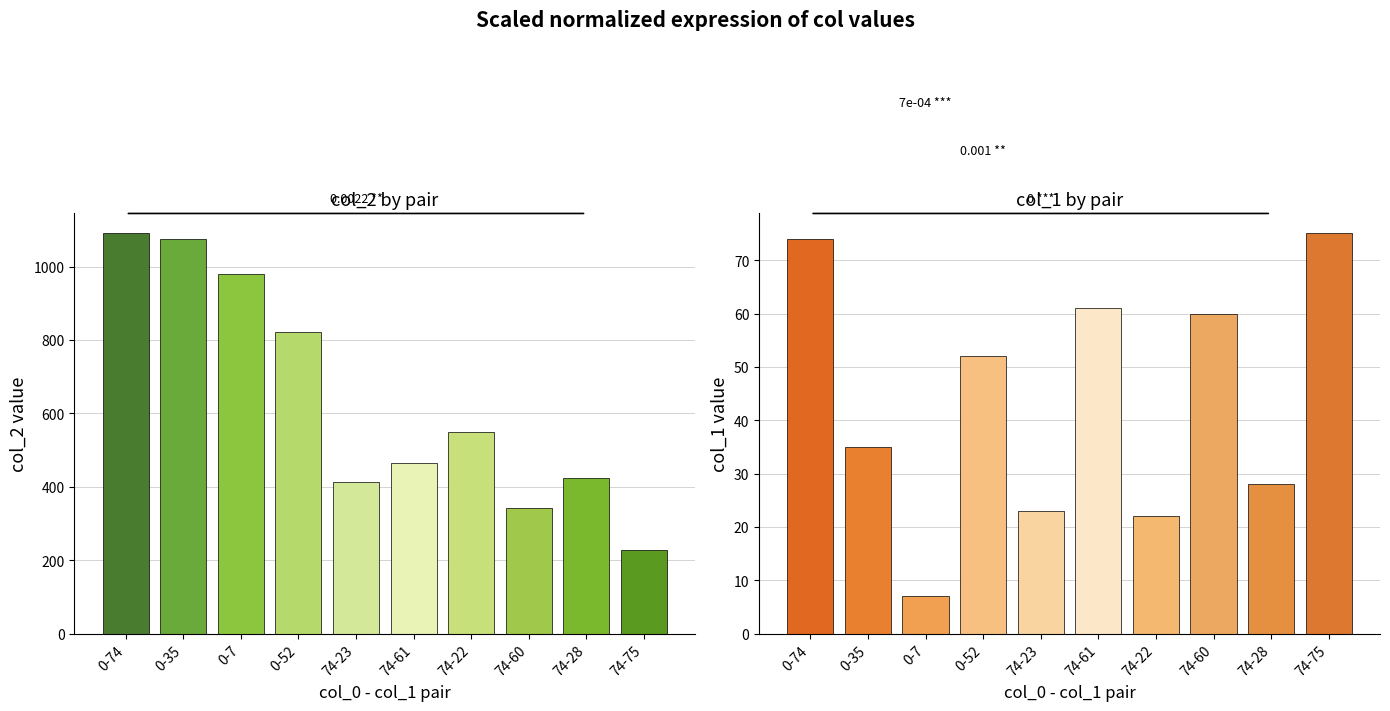

The value of col_2 at 74-60 is 343. True or false?

True